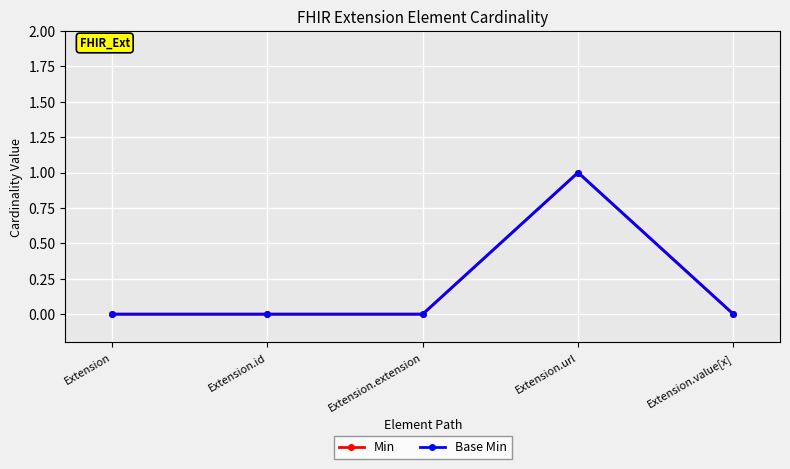

The Min series shows 0 at Extension.value[x]. True or false?

True